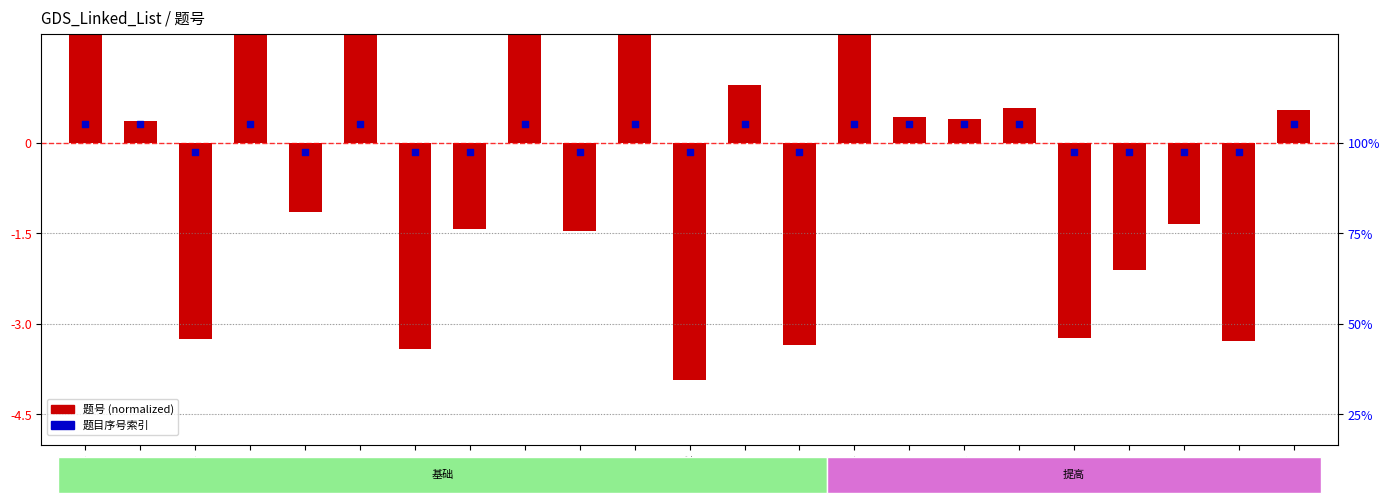

Which series has the largest total across all categories?

题目序号索引